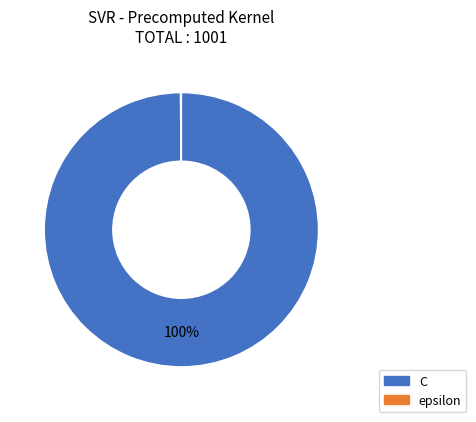

Is it true that C is 92% of the pie?

False